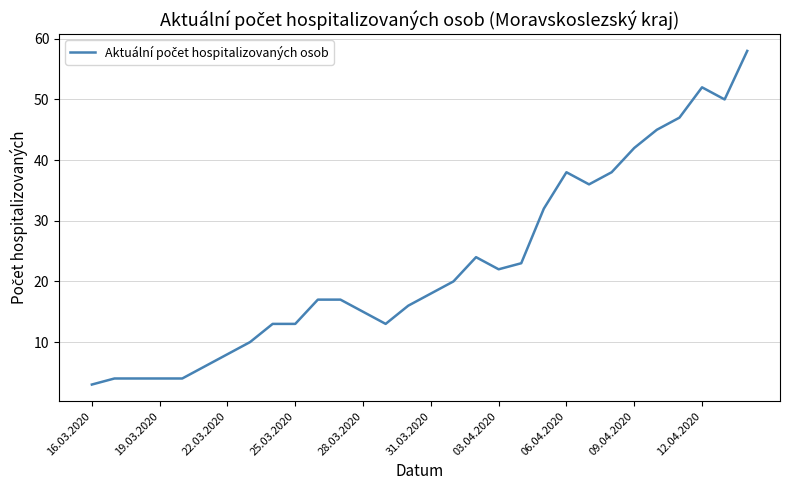

What is the minimum value shown in the chart?

3